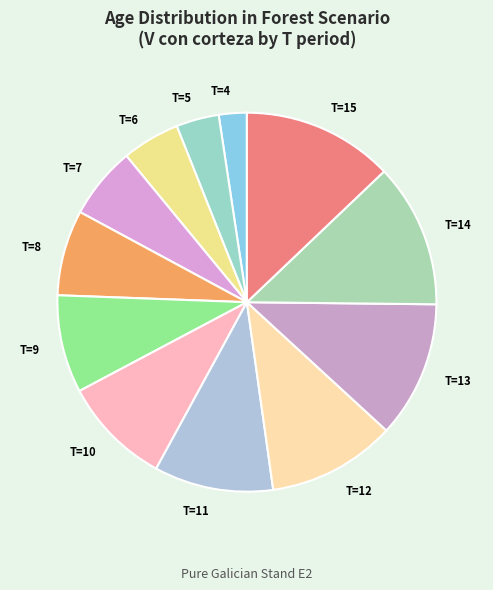

Between T=15 and T=8, which is larger?

T=15